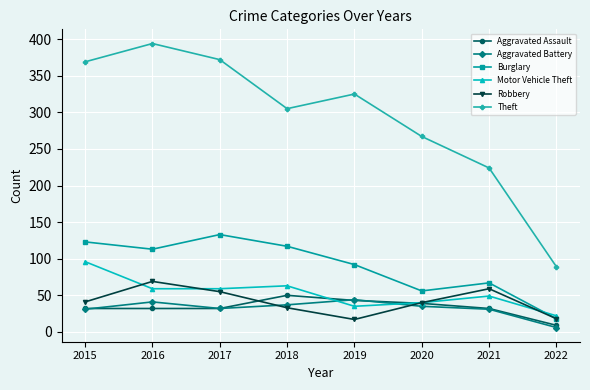

True or false: Aggravated Battery and Robbery intersect in this chart.

True